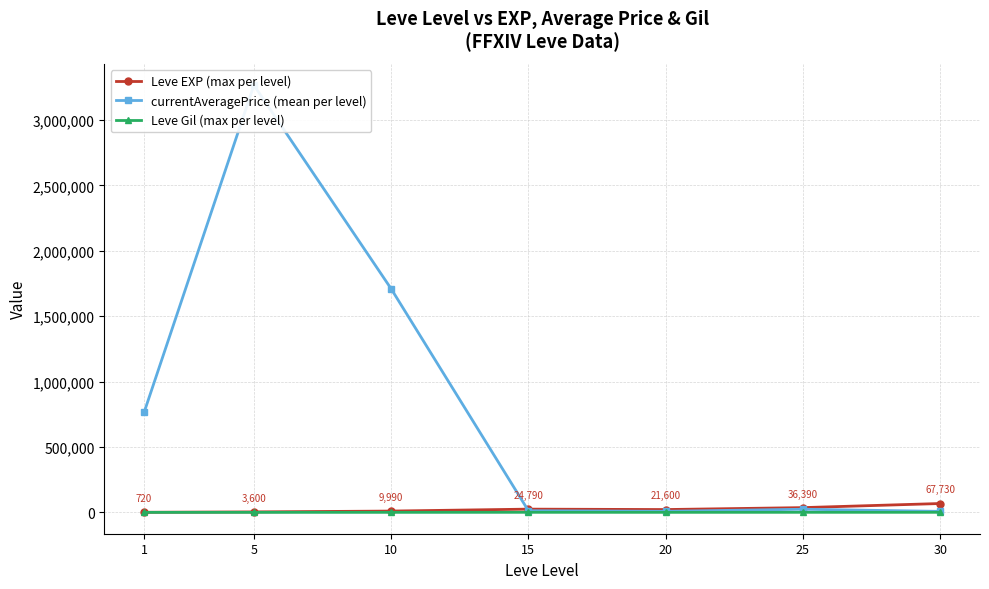

True or false: Leve EXP (max per level) has more than 2 points higher than both neighbors.

False